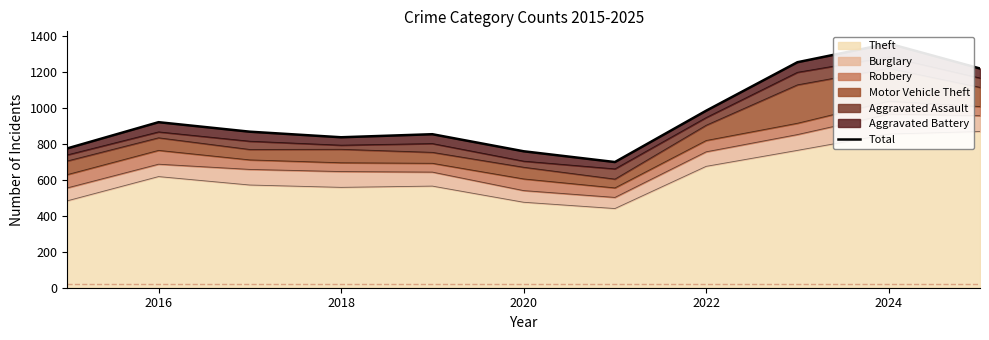

Is it true that Theft equals 115 at 2018?

False